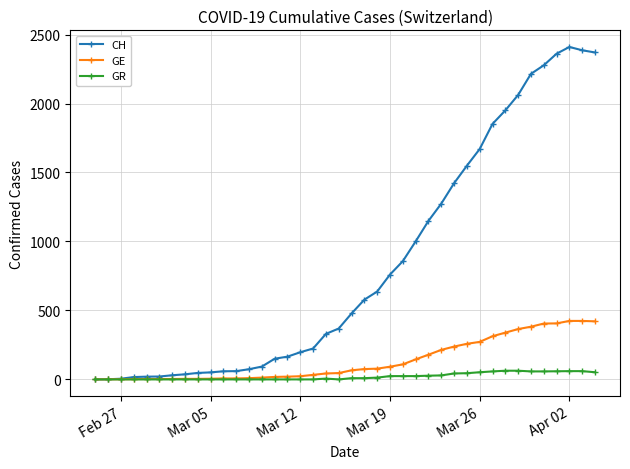

Rank the series by their maximum value, from lowest to highest.

GR, GE, CH